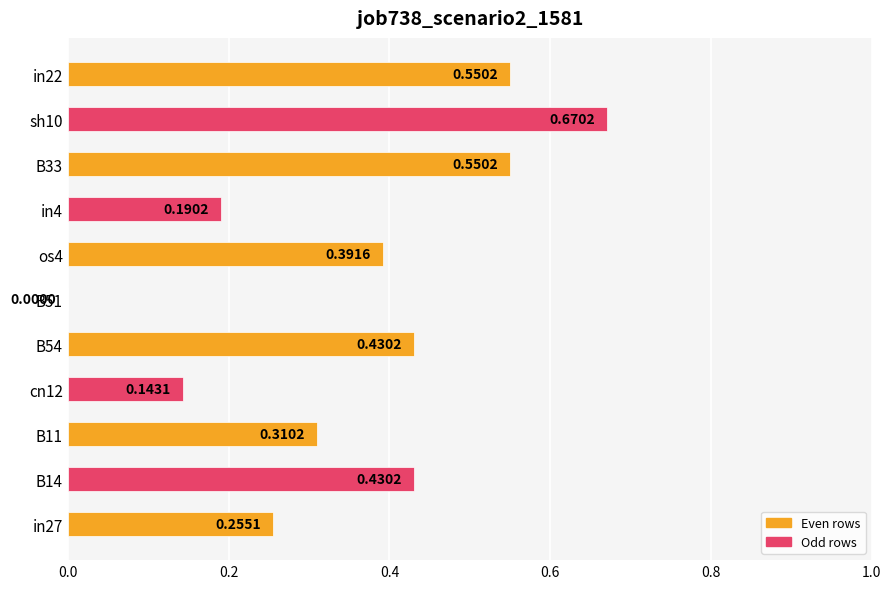

What is the sum of all values?

3.9